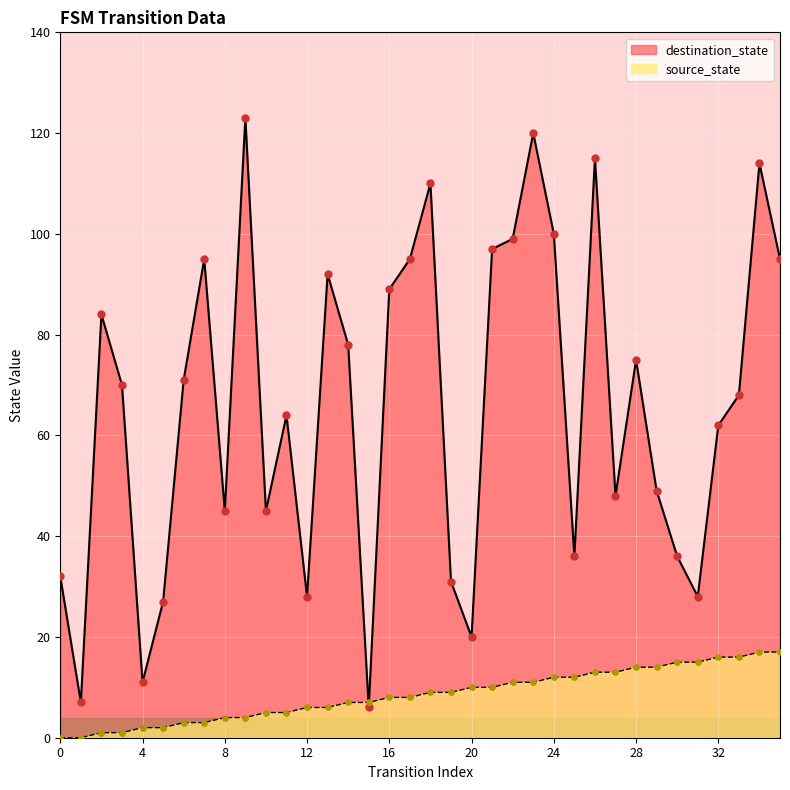

At how many categories does at least one series exceed 104?

5